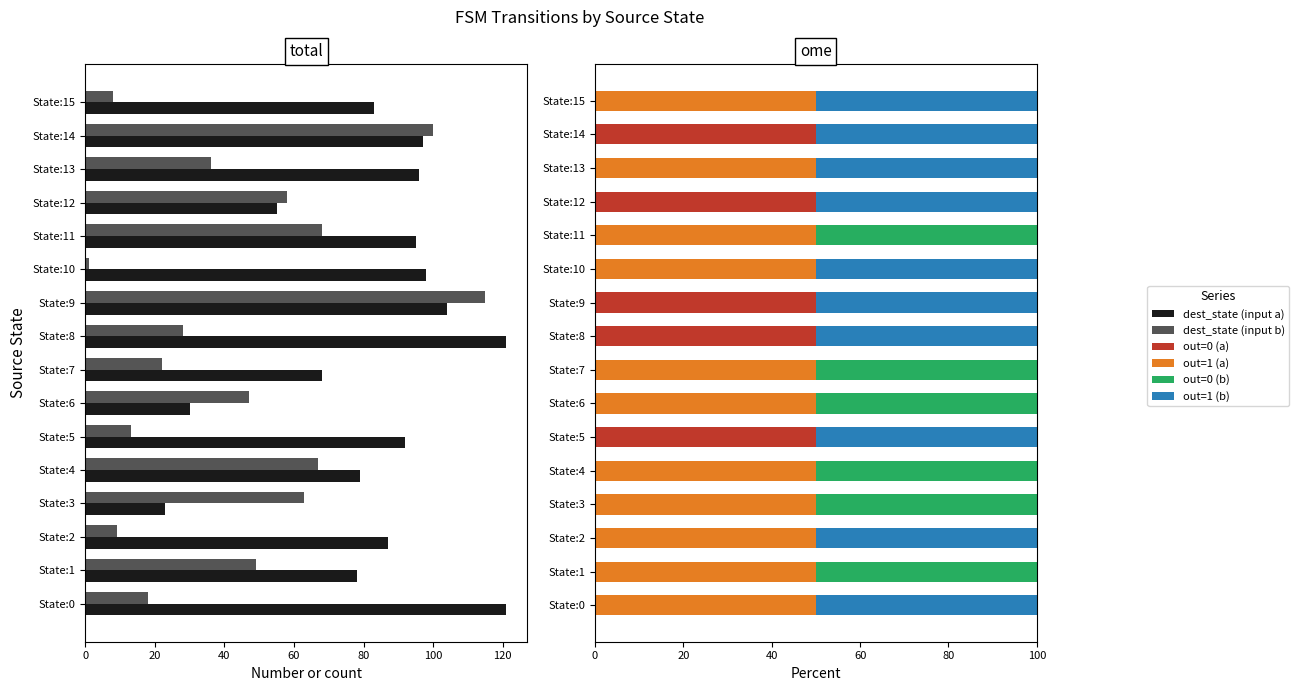

What is the average value of the out=1 (b) series?

31